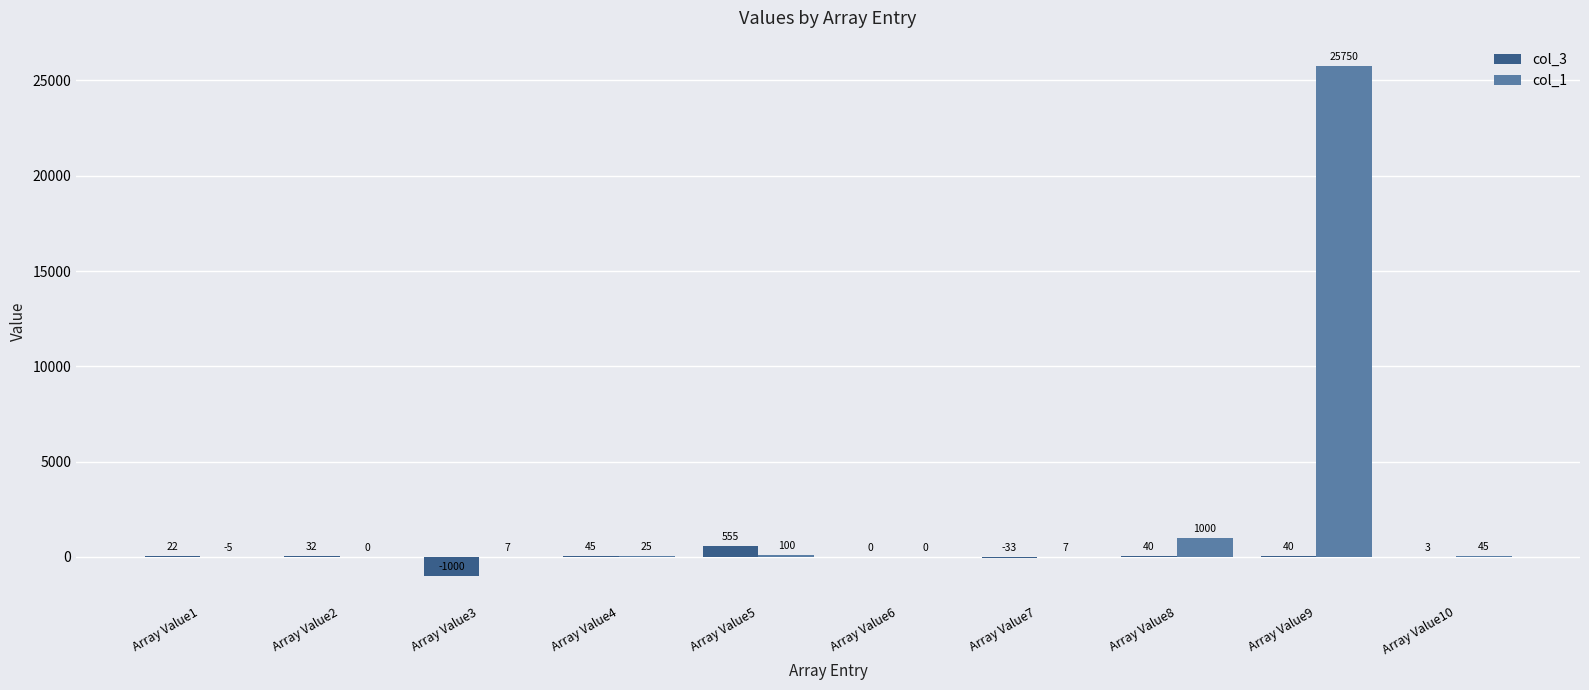

What is the maximum value for col_3?

555